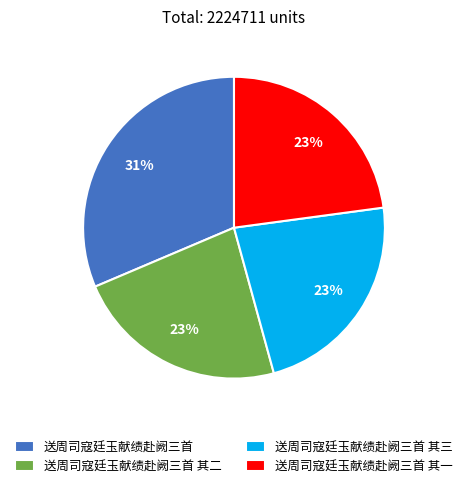

To the nearest percent, what is the average slice percentage?

25%